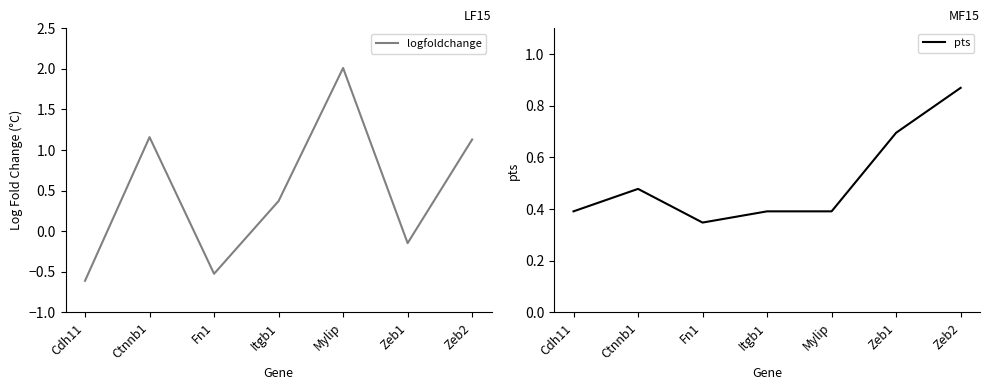

Reading left to right, extract all data points from this chart.

logfoldchange: -0.6	1.2	-0.5	0.4	2.0	-0.1	1.1
pts: 0.4	0.5	0.3	0.4	0.4	0.7	0.9